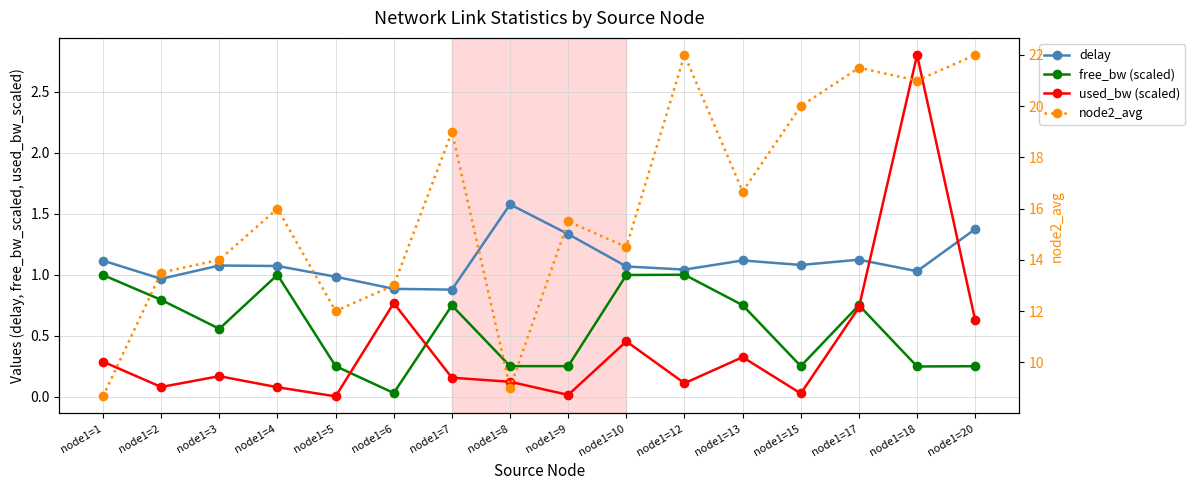

What is the maximum value for node2_avg?

22.0